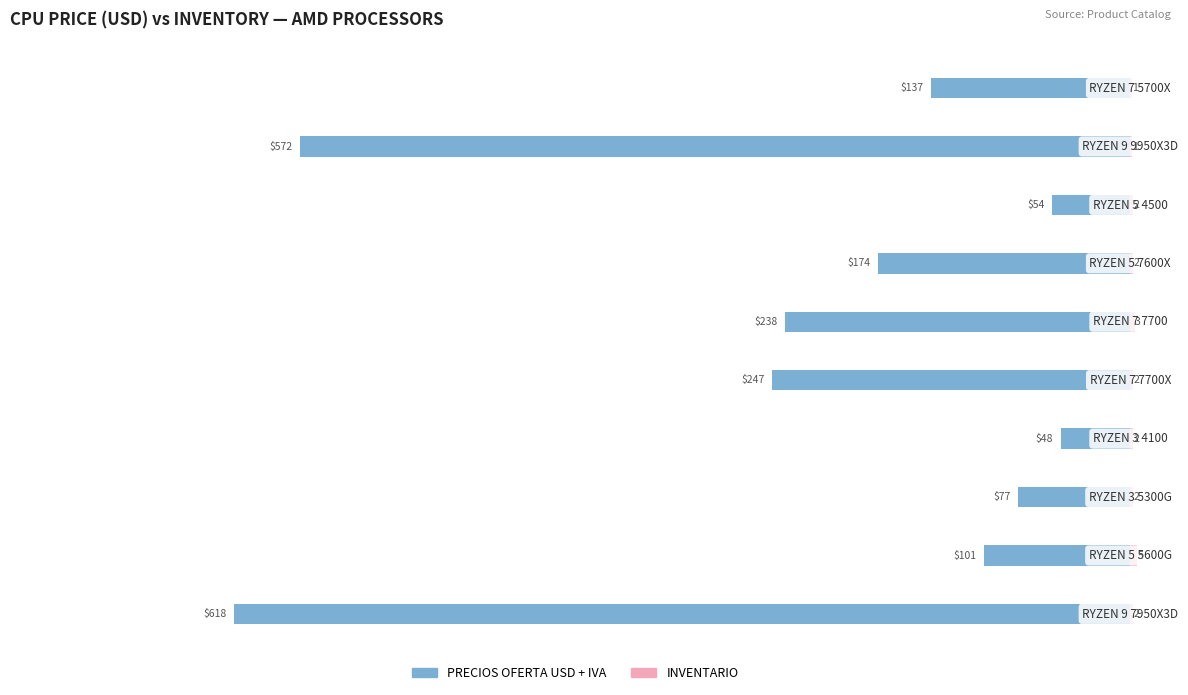

Reading left to right, what are all the values shown in this chart?

PRECIOS OFERTA USD + IVA: -618.0	-100.8	-77.3	-48.0	-247.3	-238.4	-173.9	-54.0	-572.4	-137.3
INVENTARIO: 2.0	5.0	2.0	2.0	2.0	3.0	2.0	2.0	1.0	1.0